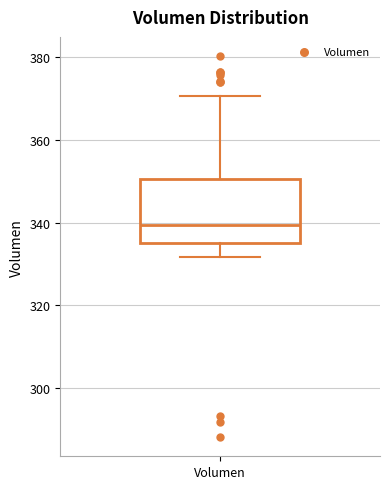

Where does the upper whisker of the box for Volumen end on the y-axis? The values are not printed on the chart, so give them approximately, as read against the axis.

370